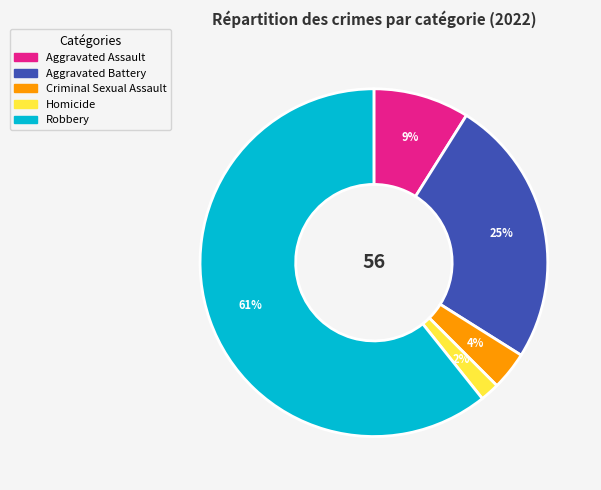

To the nearest percent, what is the average slice percentage?

20%